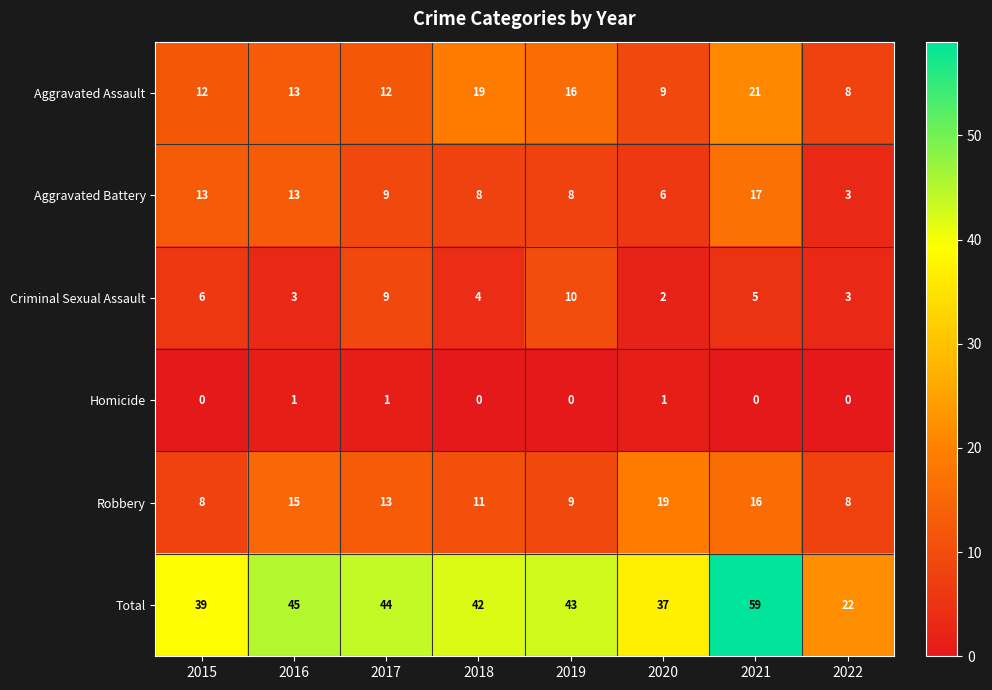

Which series has the largest total across all categories?

Total